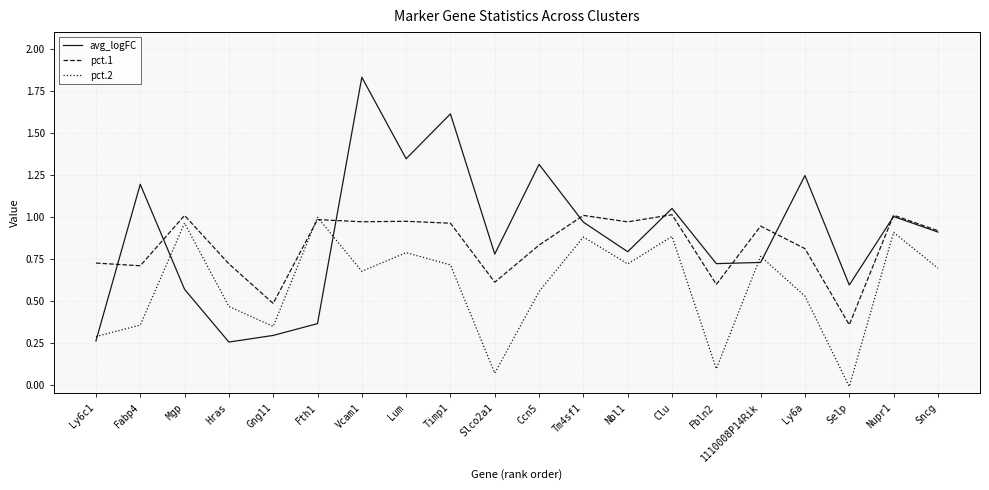

Count the number of data series in this chart.

3